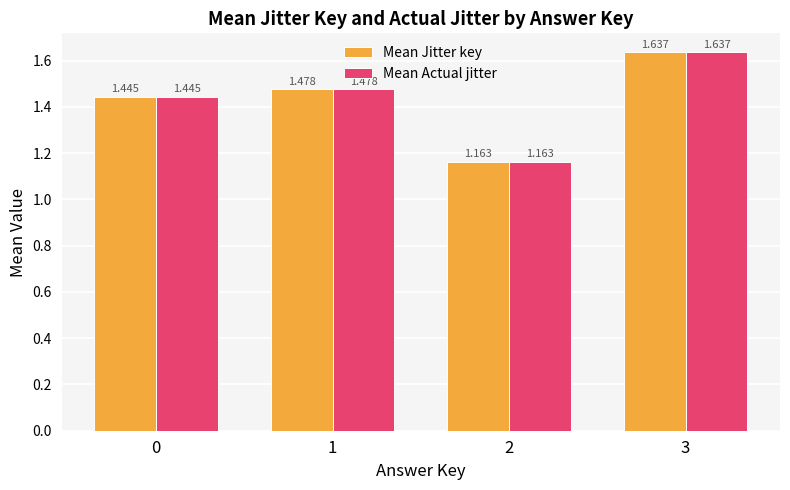

Is it true that Mean Jitter key equals 2.1 at 1?

False